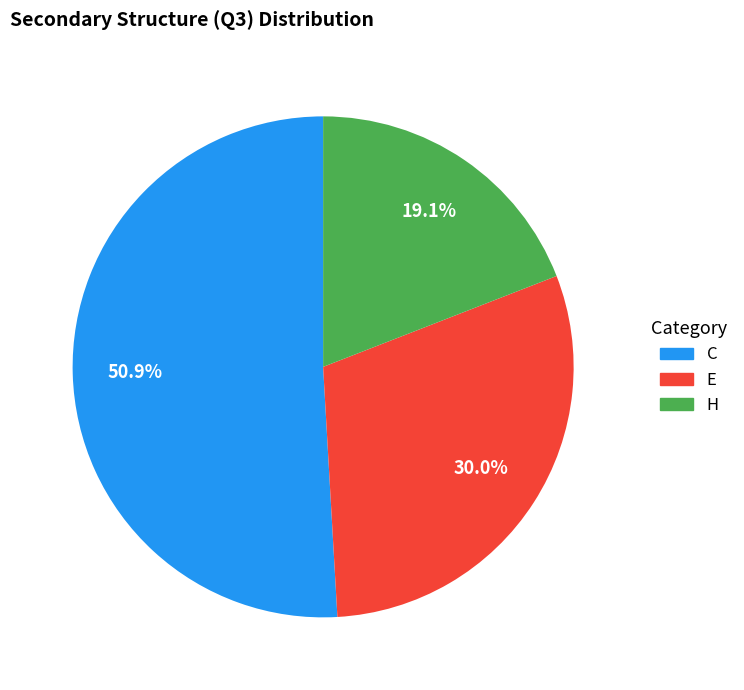

The E slice represents 30% of the pie. True or false?

True